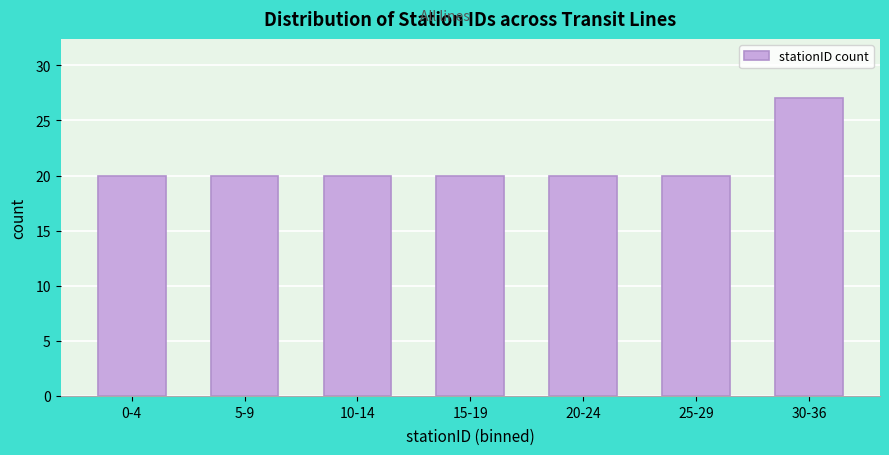

Reading left to right, list all the values displayed in this chart.

0-4=20	5-9=20	10-14=20	15-19=20	20-24=20	25-29=20	30-36=27